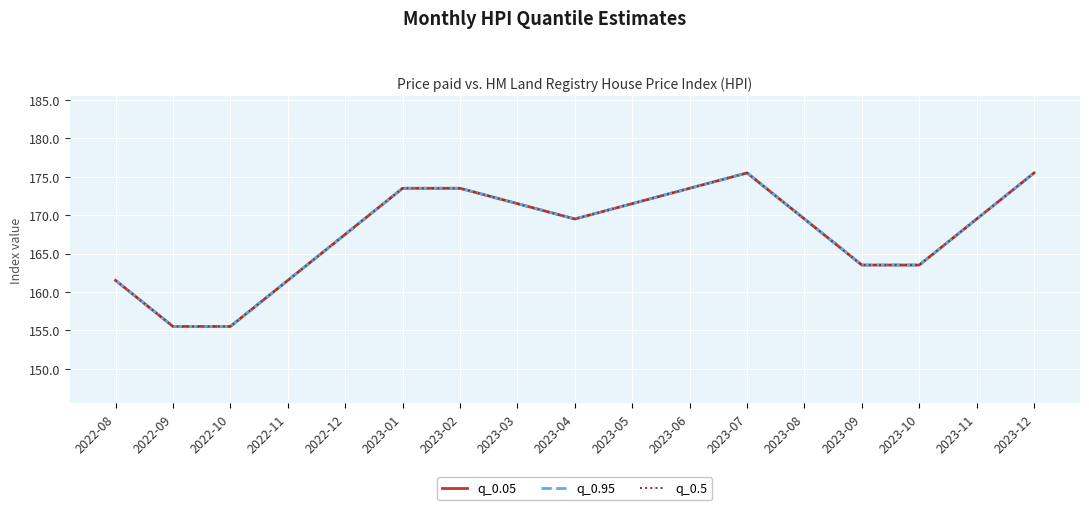

What is the value of the q_0.5 point at the 6th from the left?

173.5